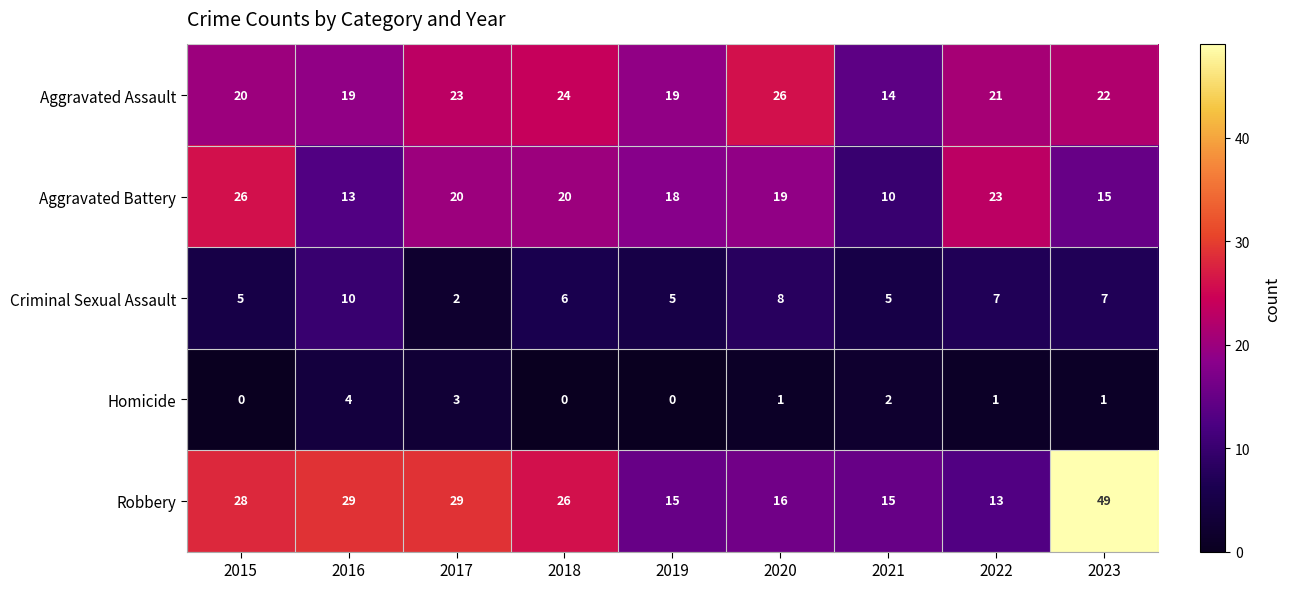

How many data points does each series have?

9